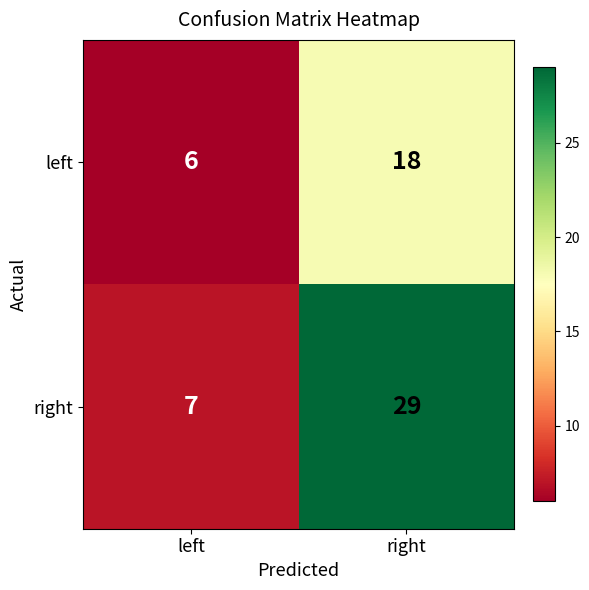

Is the value of right at left greater than the value of left at right?

No